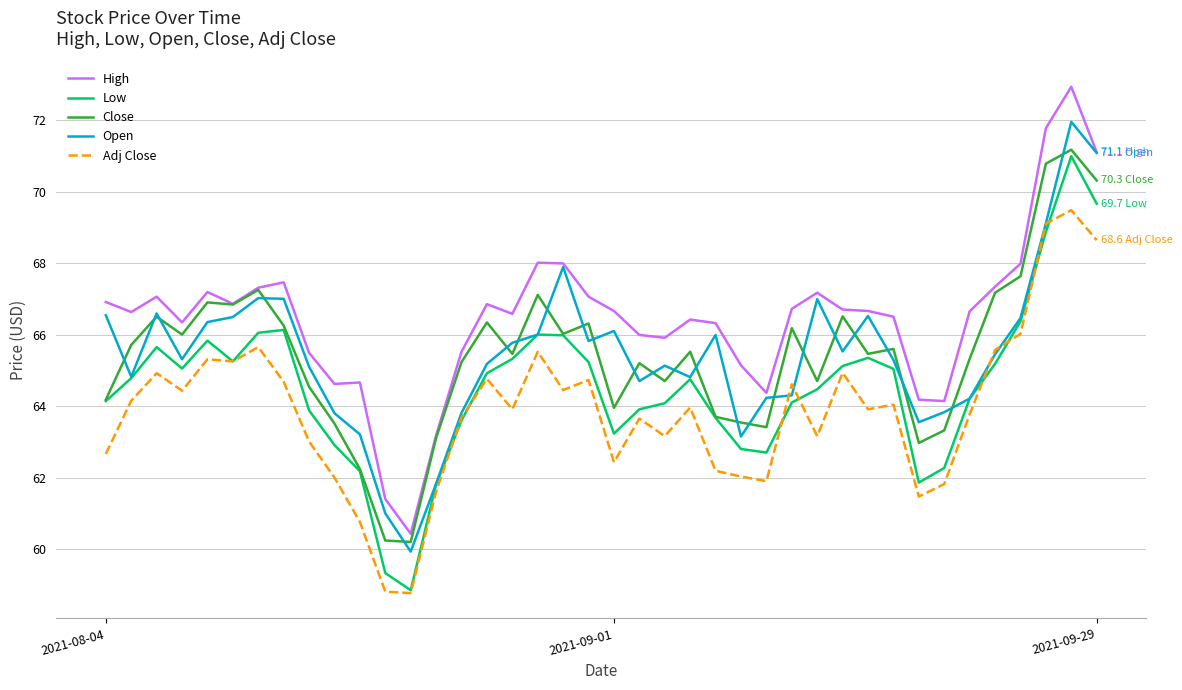

What is the minimum value shown in the chart?

58.8